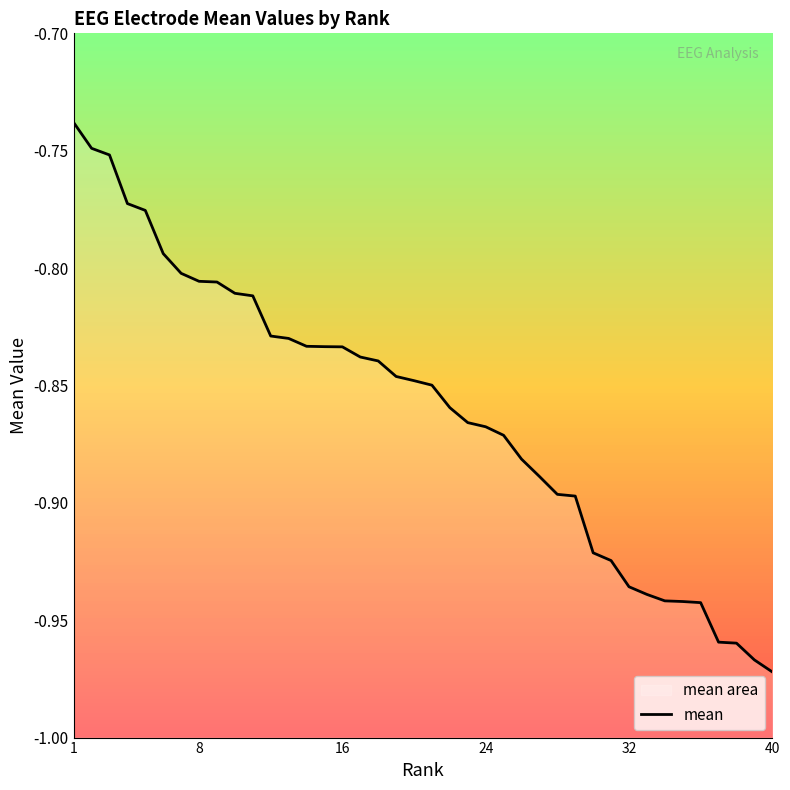

How many distinct data groups are displayed?

1